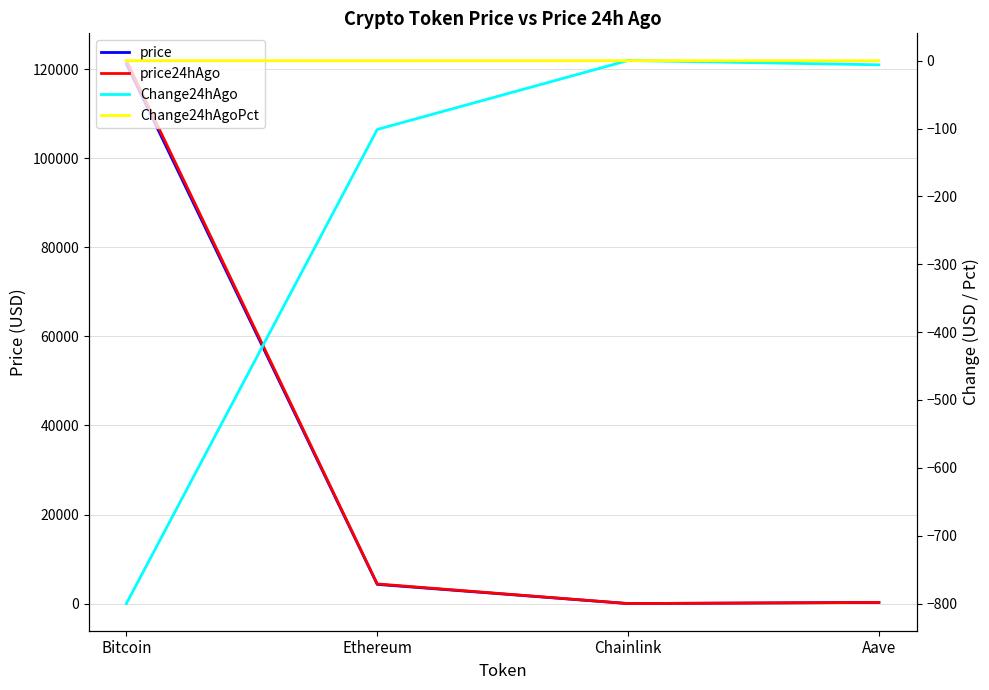

Where is Change24hAgo nearest to the value -399?

Ethereum